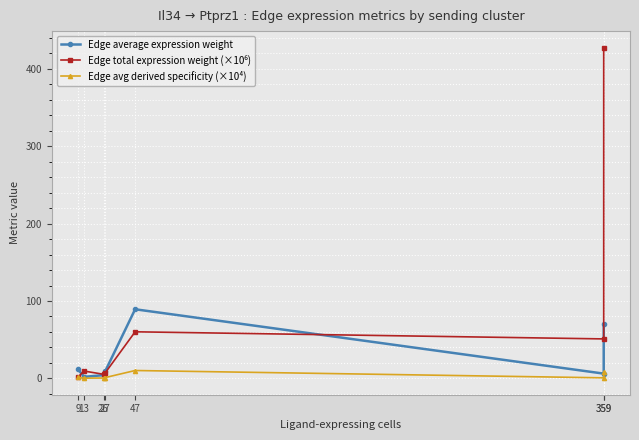

The Edge avg derived specificity (×10⁴) series shows 0.6 at 27. True or false?

False